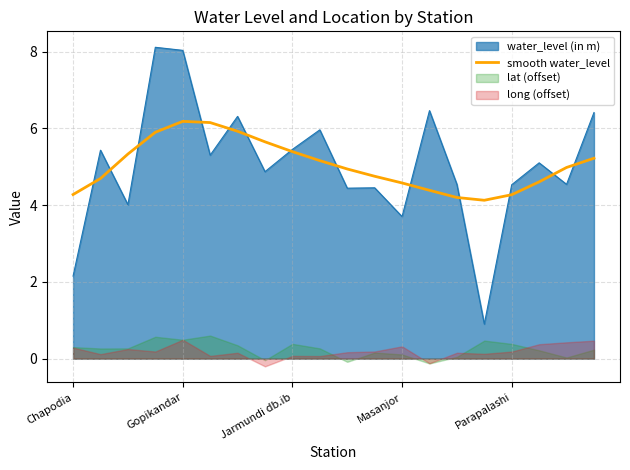

Is it true that water_level (in m) equals 8.0 at Gopikandar?

True